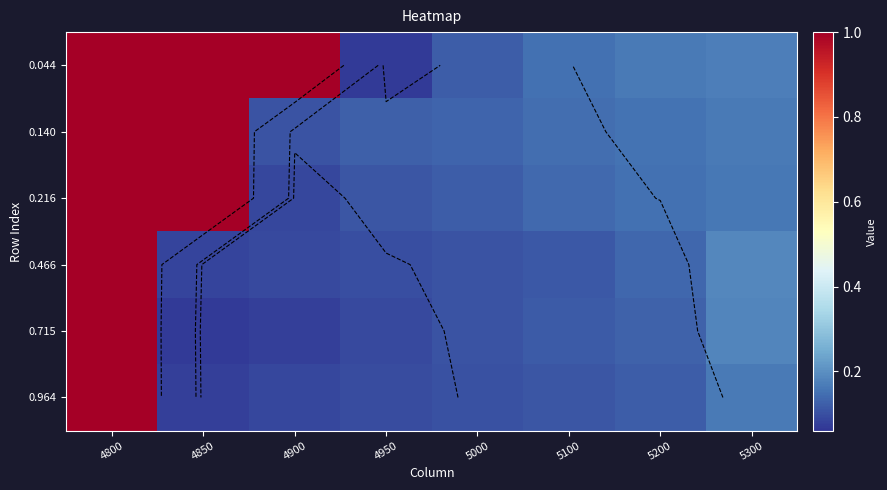

The 0.715 series shows 0.1 at 4900. True or false?

True